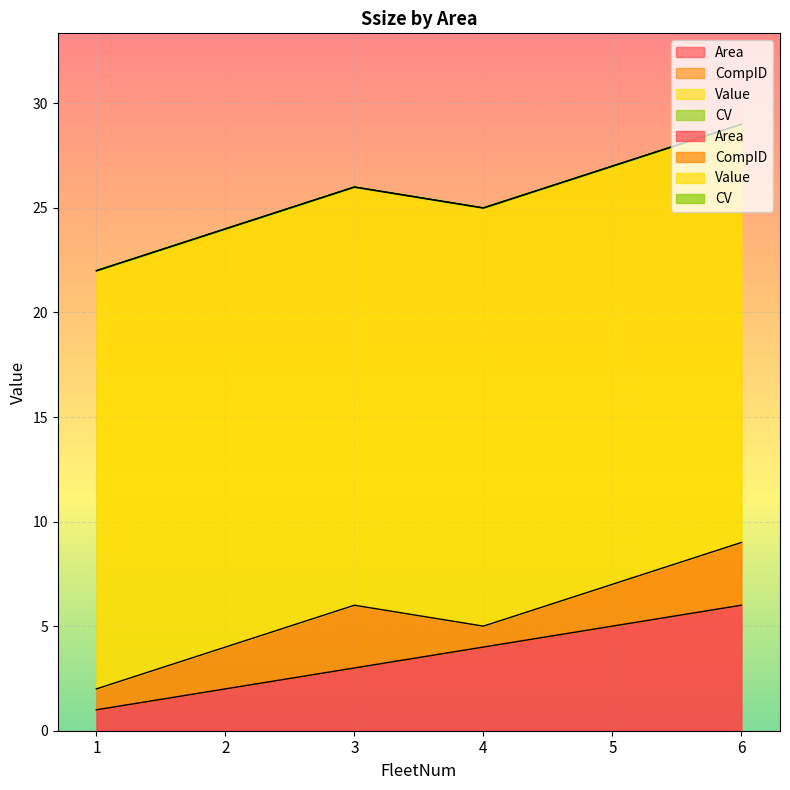

At which category is the sum across all series the highest?

6